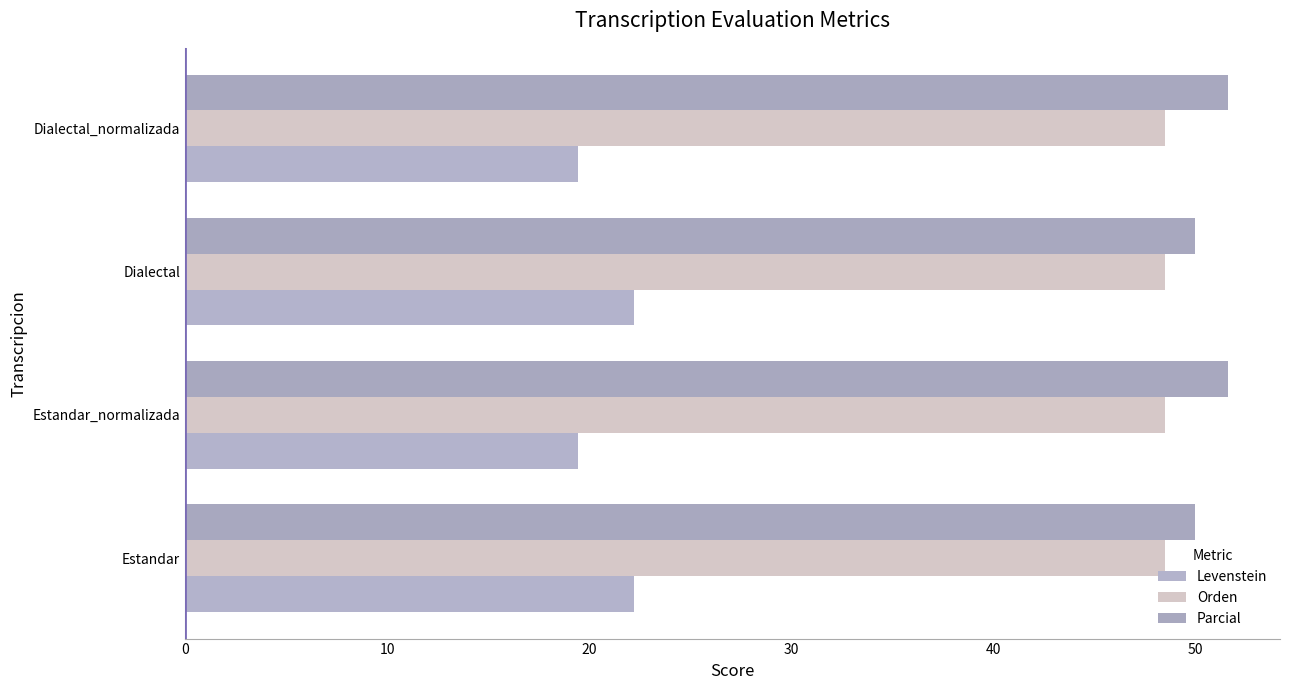

How many data points in Parcial are above 51?

2